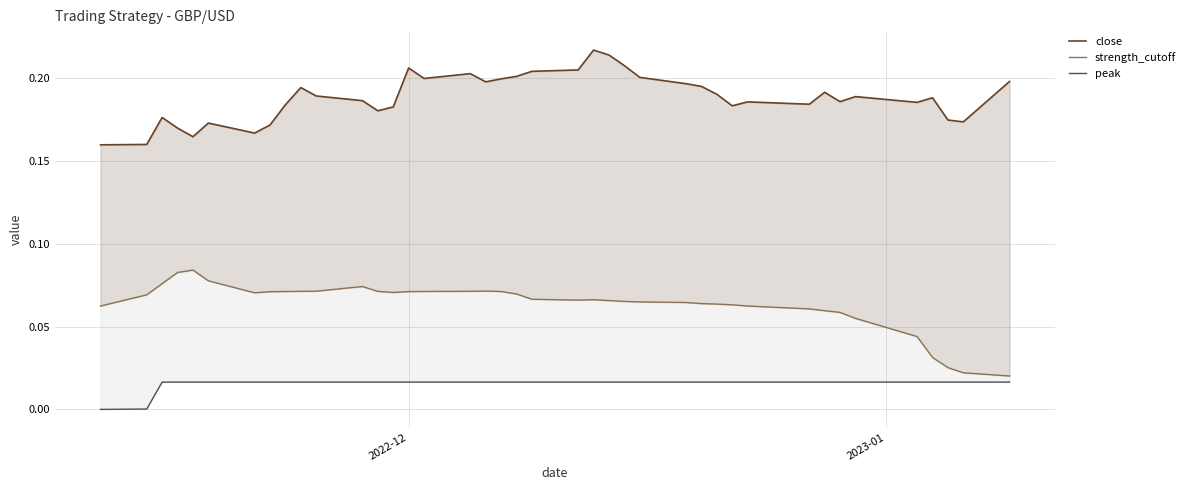

True or false: peak and strength_cutoff intersect in this chart.

False